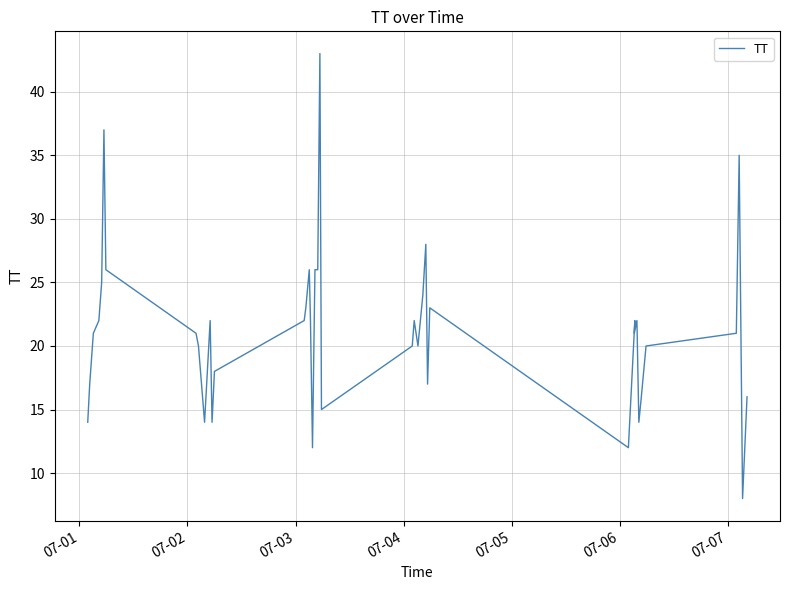

How many values are below 21?

17